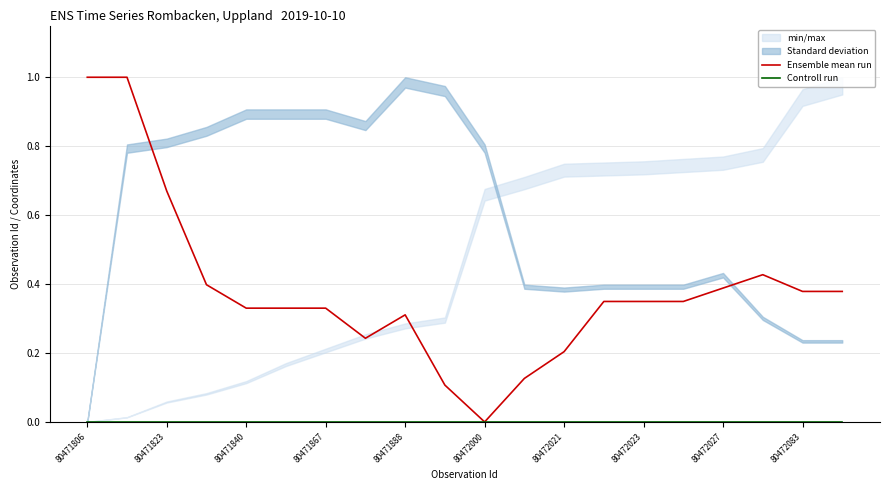

The value of Ensemble mean run at 80472000 is -0.4. True or false?

False